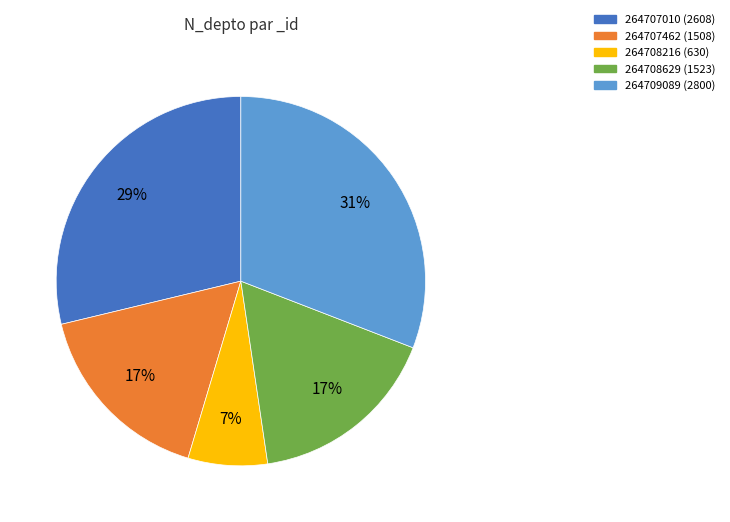

The 264707462 slice represents 17% of the pie. True or false?

True